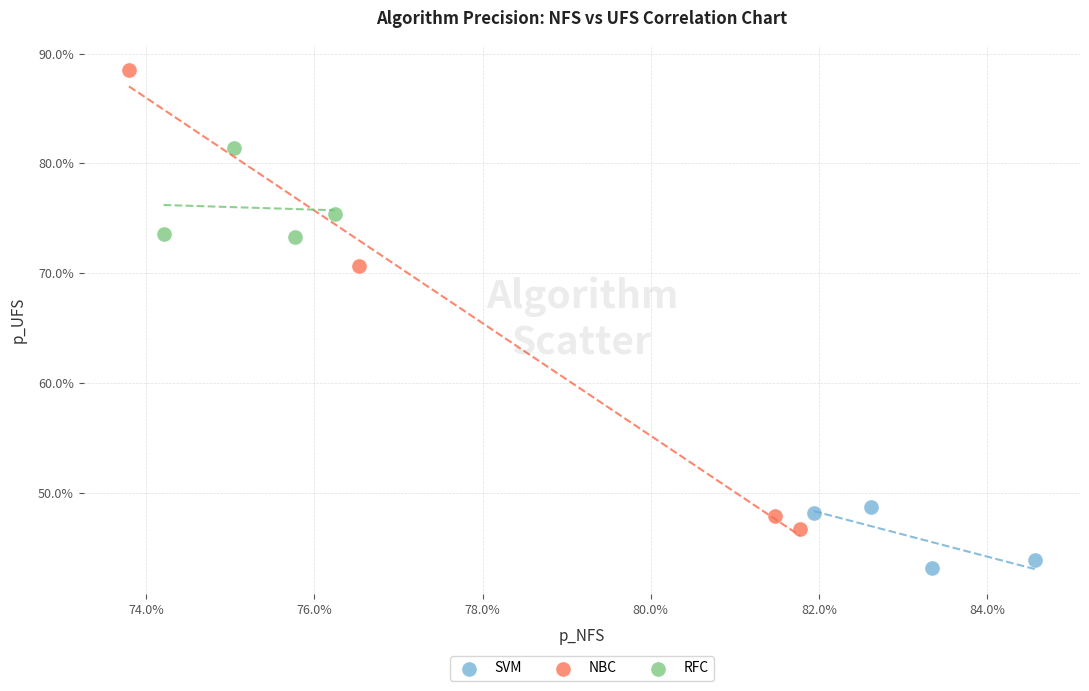

What are all the series names shown in the legend?

SVM, NBC, RFC